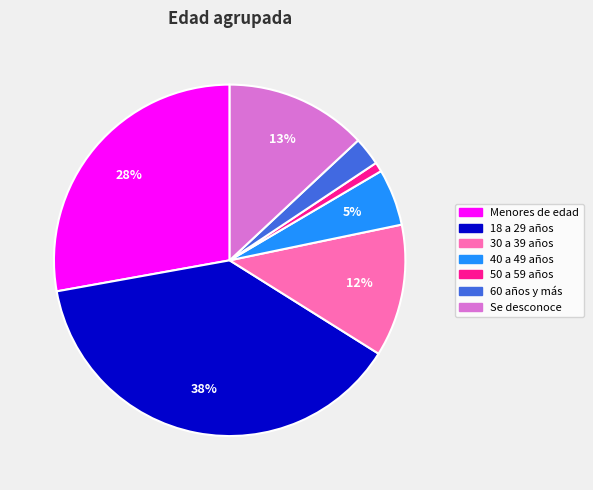

Which category has the biggest portion of the pie?

18 a 29 años